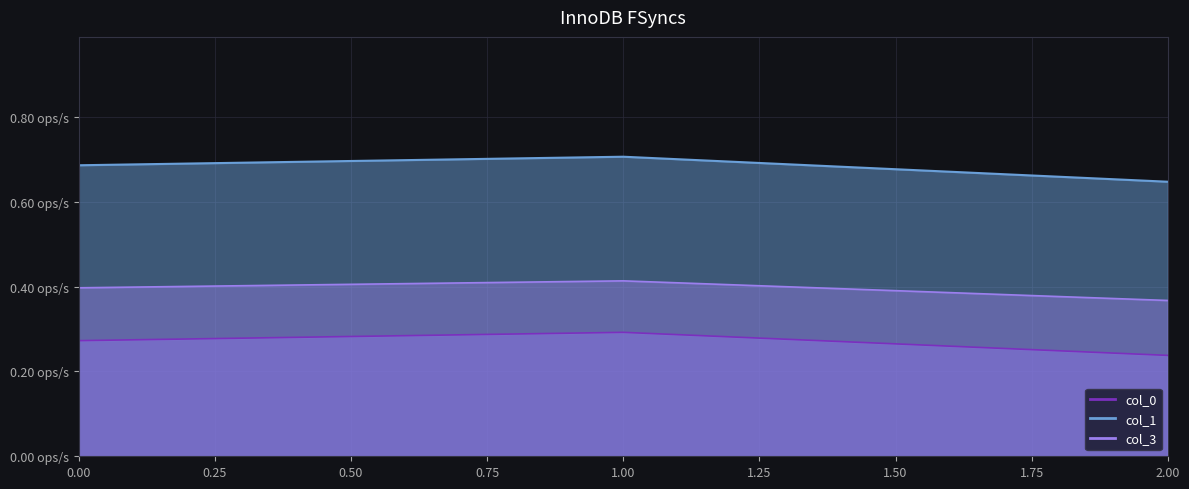

How many categories are shown in the chart?

3